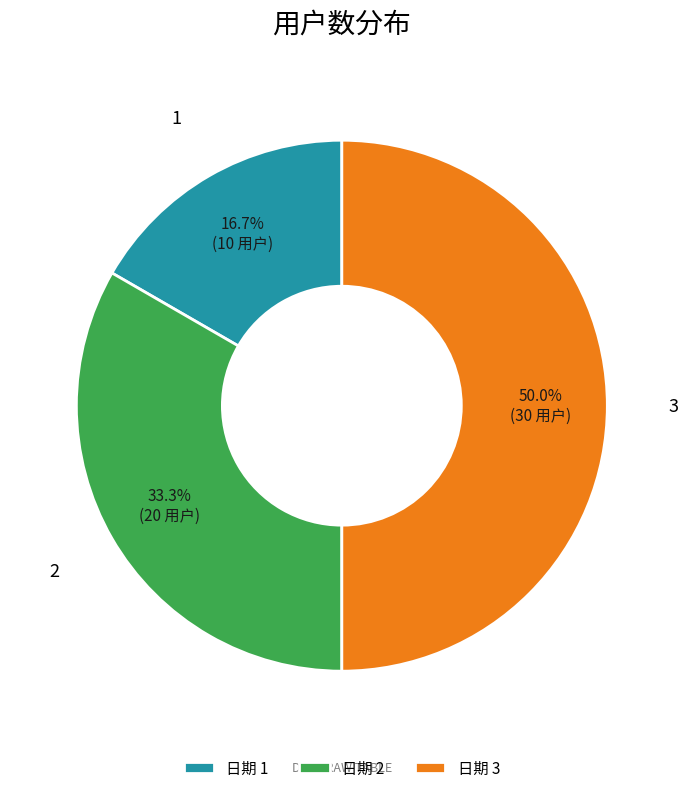

To the nearest percent, what portion does 3 represent?

50%